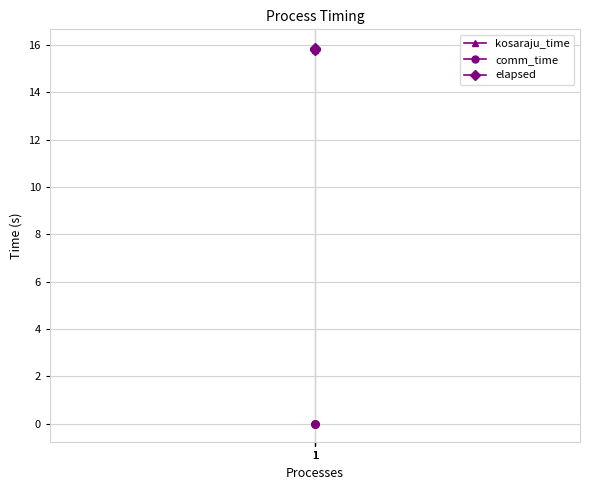

At which category is the sum across all series the highest?

1